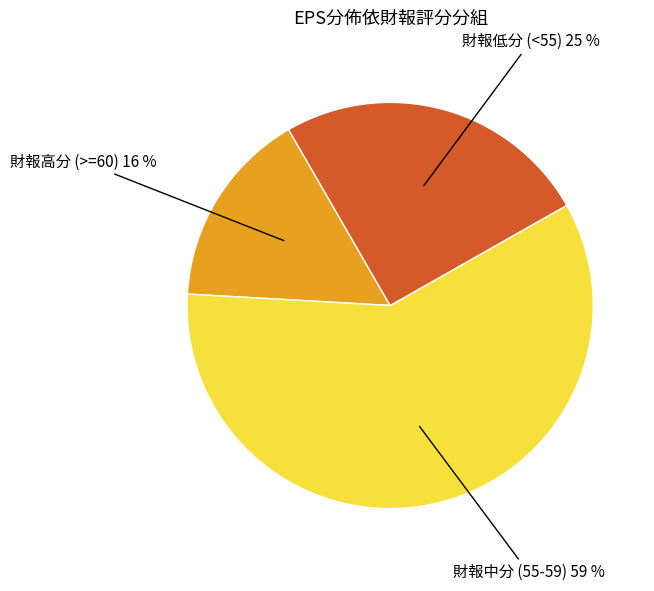

How many slices are in this pie chart?

3